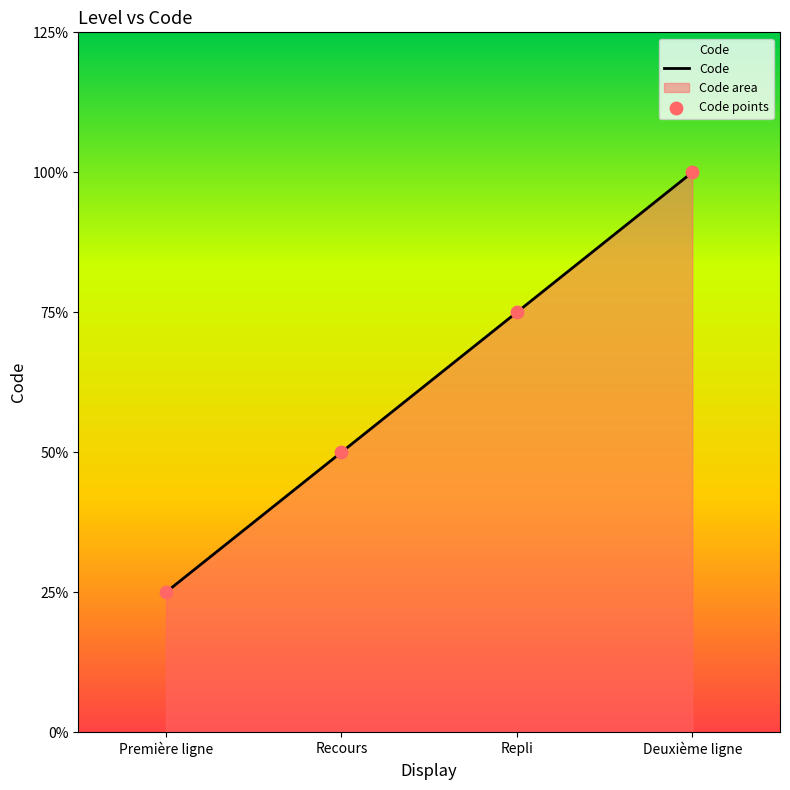

At which category is the sum across all series the highest?

Deuxième ligne